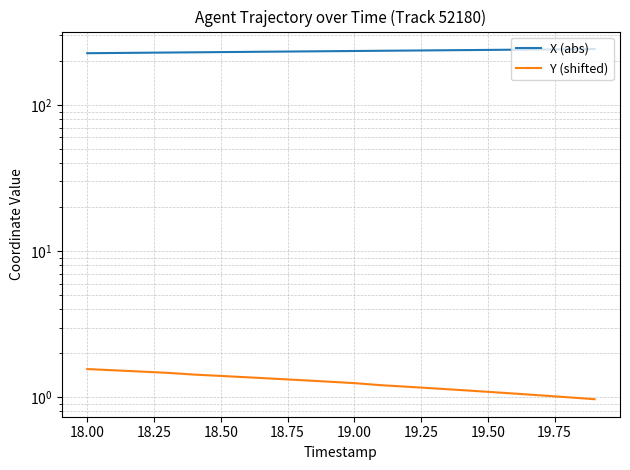

Is the value of Y (shifted) at 13 greater than the value of X (abs) at 18.25?

No